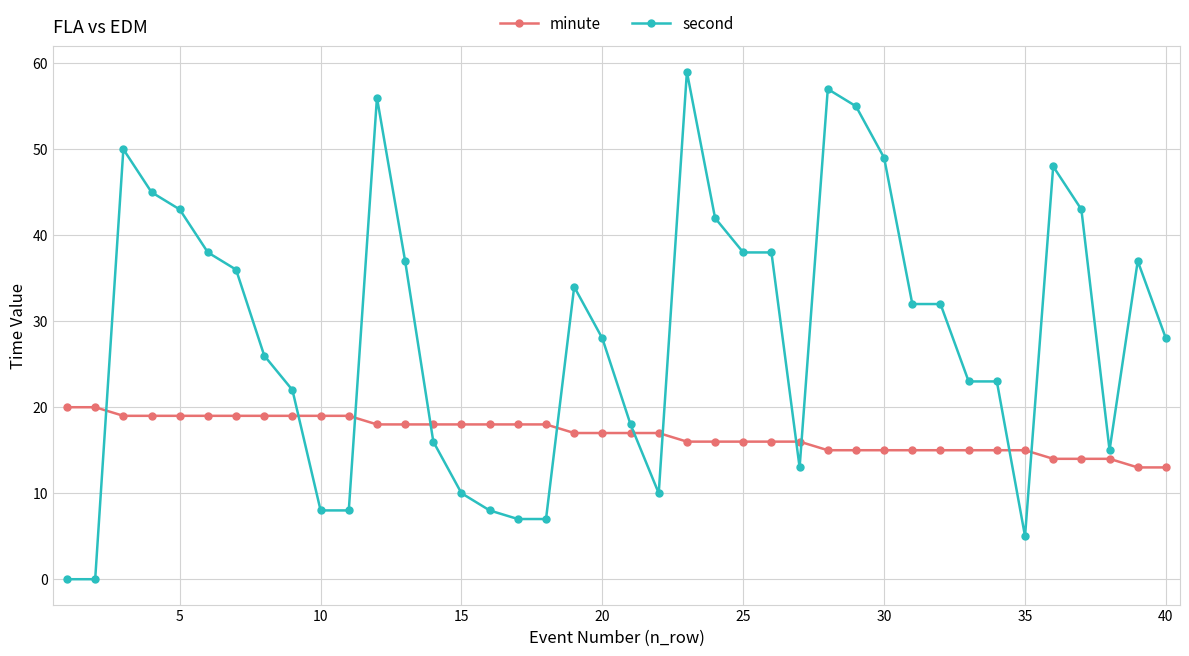

Which series has the largest range (max minus min)?

second